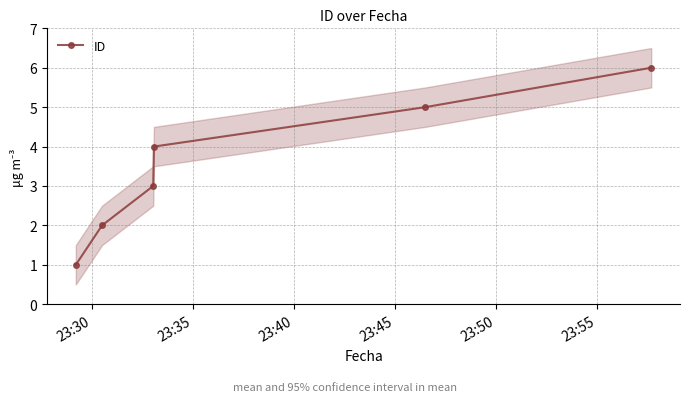

True or false: the data has more than 1 interior local peaks.

False